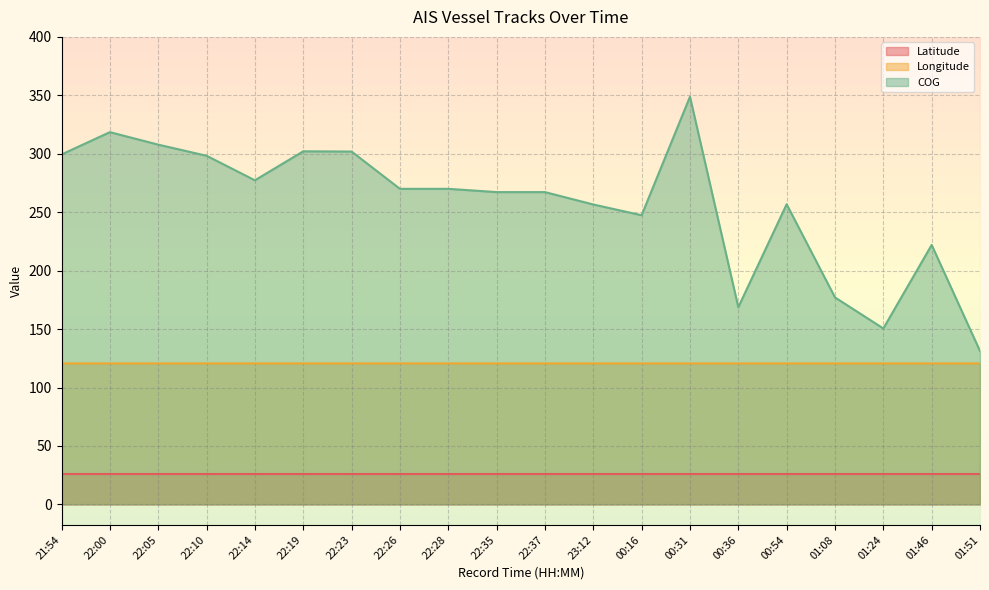

True or false: Latitude has a value of 15.5 at 00:31.

False